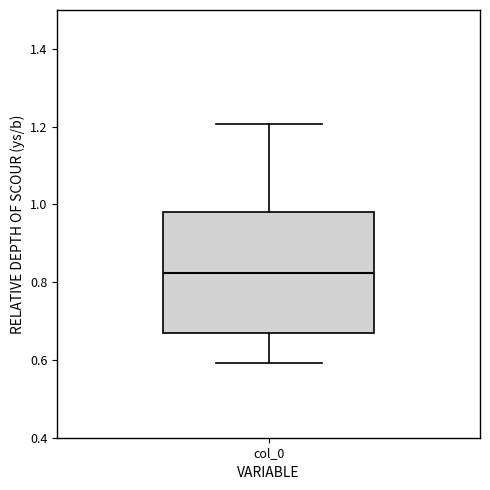

Read this box plot against the y-axis: the position of the median line, the range covered by the box, and the ends of both whiskers. The values are not printed on the chart, so give them approximately, as read against the axis.

median 0.82, box 0.66 to 0.98, whiskers 0.60 to 1.20